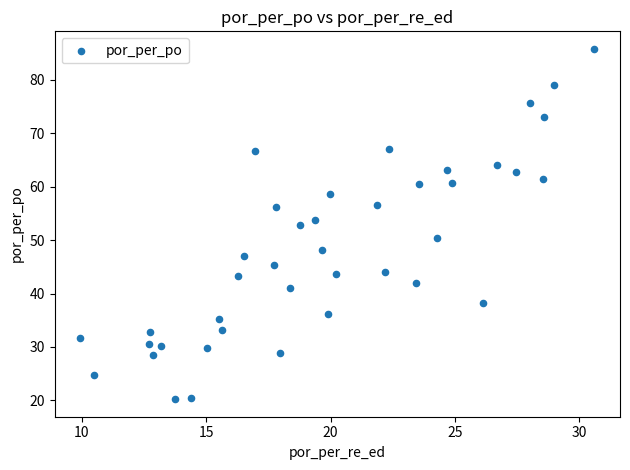

What is the range of X values (max minus min)?

20.6